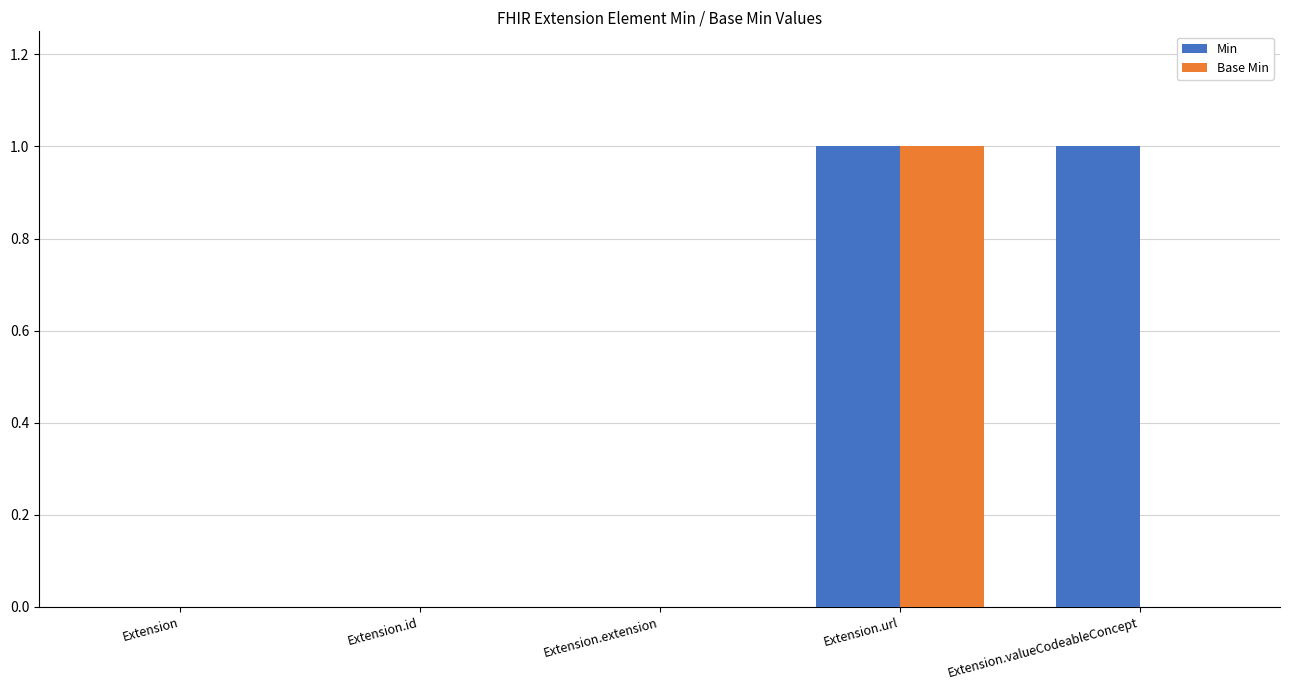

At which label does Base Min reach its peak?

Extension.url